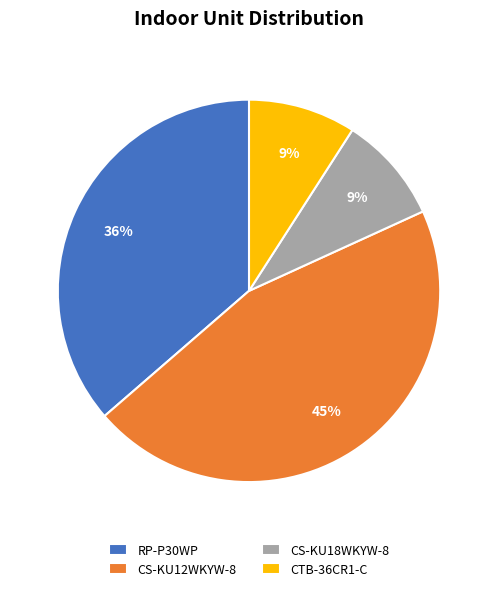

To the nearest percent, what is the difference between the largest and smallest slice percentages?

36%